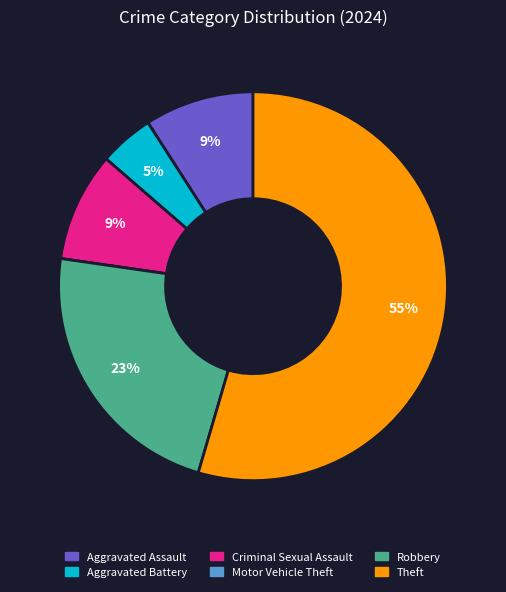

To the nearest percent, what portion does Aggravated Battery represent?

5%